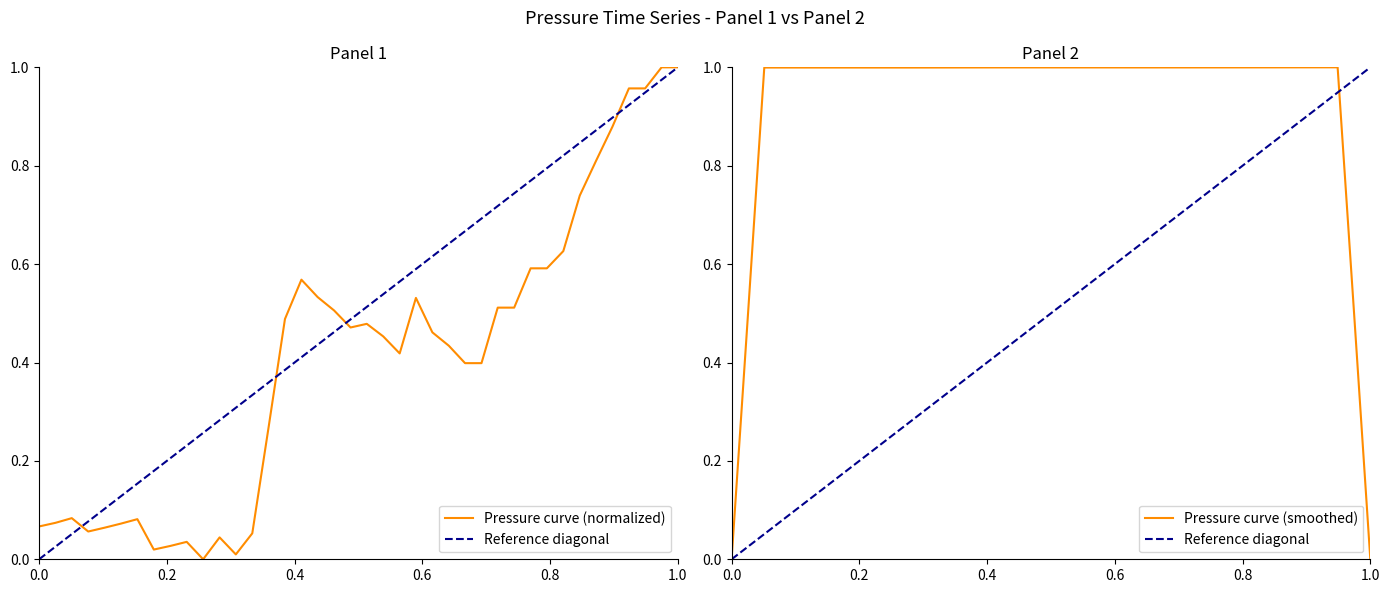

What is the maximum value shown in the chart?

1.0